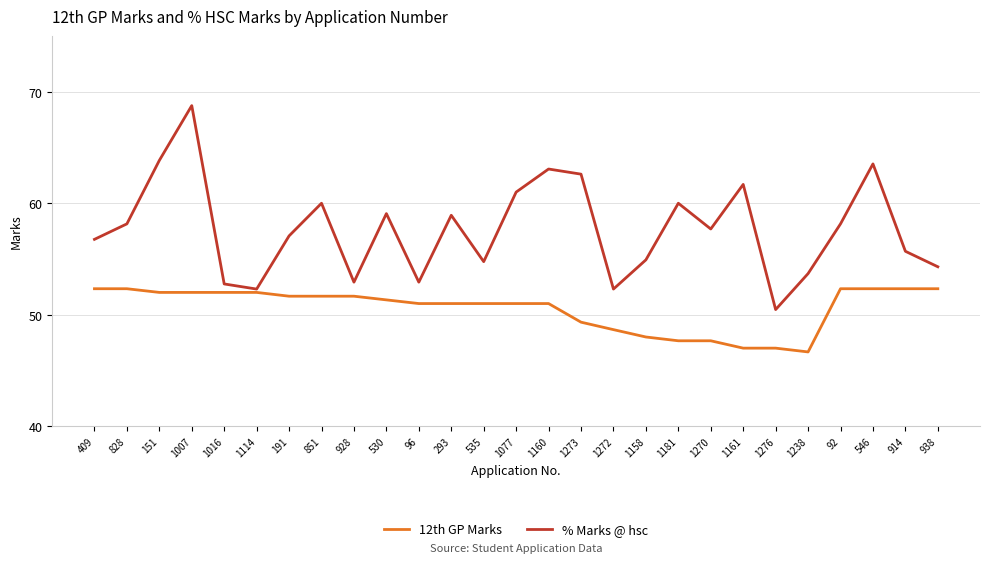

How many categories are shown in the chart?

27